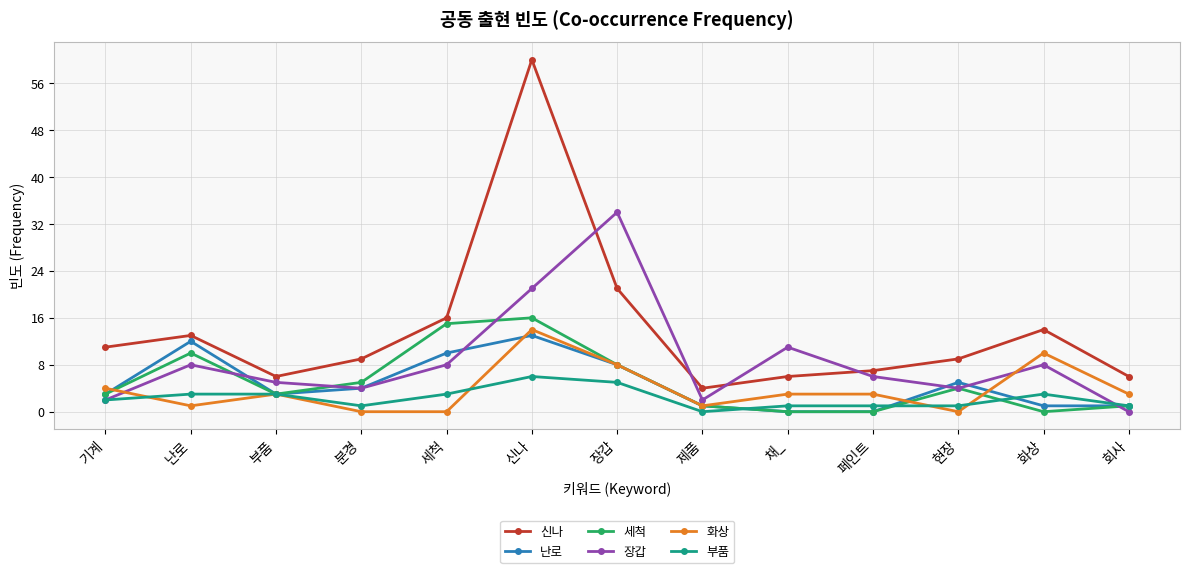

What is the average value of the 화상 series?

4